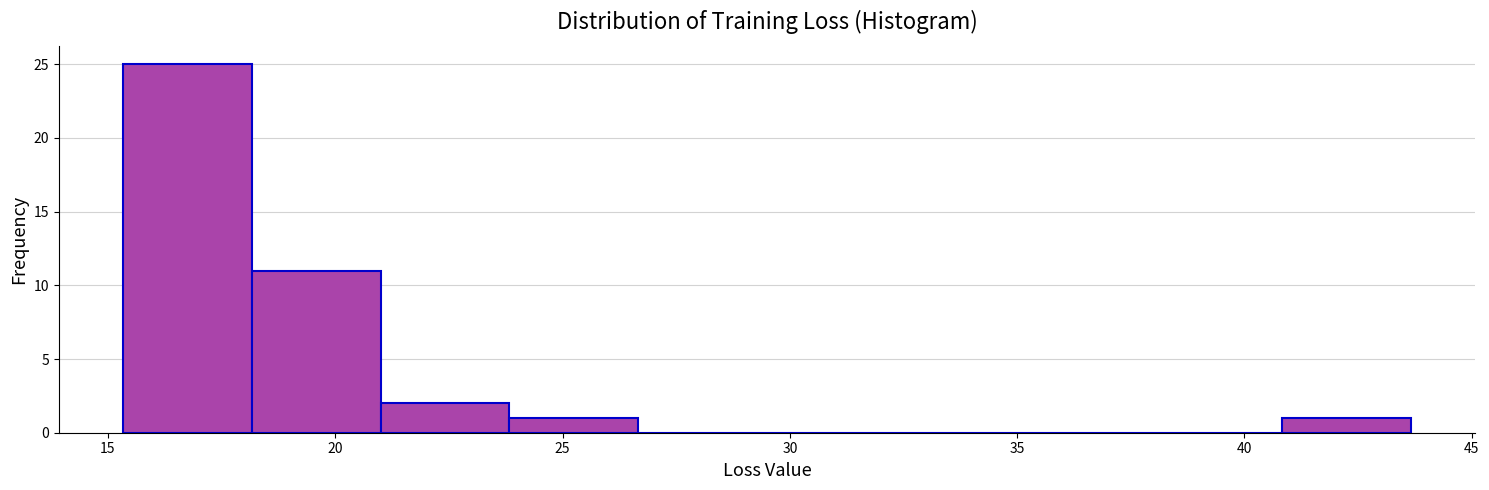

Reading left to right, list every bar in this chart as the range it spans on the x-axis followed by its height. Neither the bar edges nor the heights are printed on the chart, so give them approximately, as read against the axes.

15.5 to 18.0: 25
18.0 to 21.0: 11
21.0 to 24.0: 2
24.0 to 26.5: 1
26.5 to 29.5: 0
29.5 to 32.5: 0
32.5 to 35.0: 0
35.0 to 38.0: 0
38.0 to 41.0: 0
41.0 to 43.5: 1